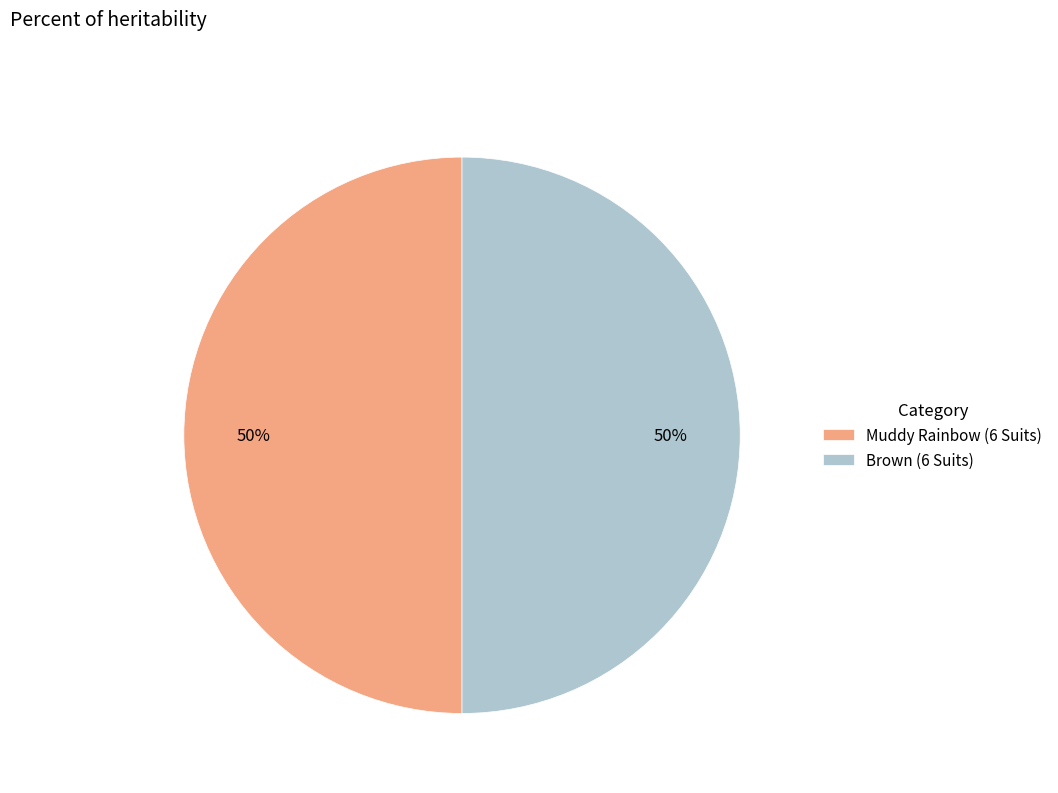

What is the ratio of the value at Brown (6 Suits) to the value at Muddy Rainbow (6 Suits)?

1.0